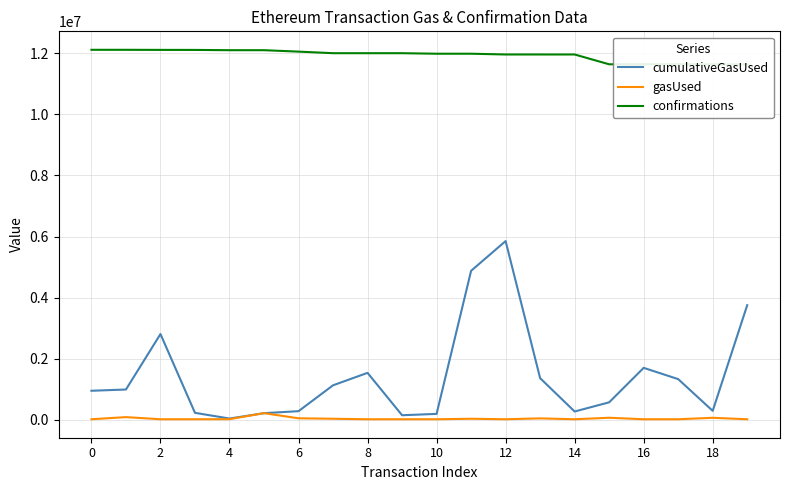

Where is the first local maximum for cumulativeGasUsed?

2